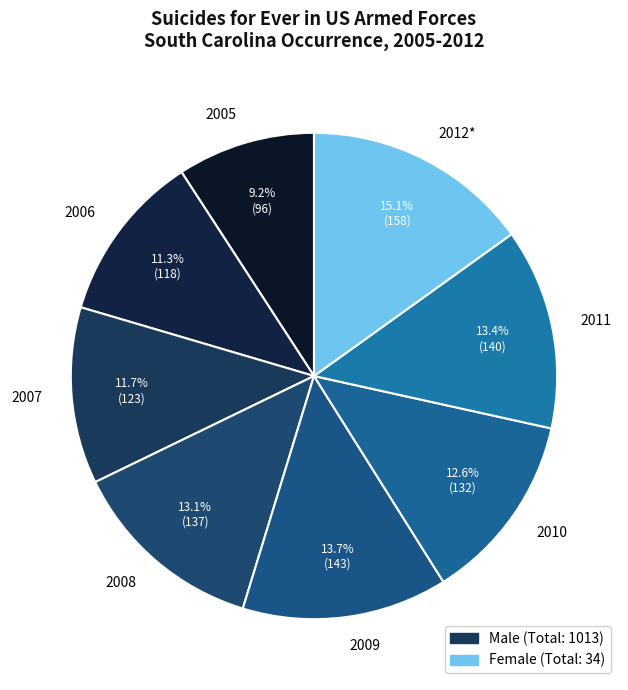

Is 2009 the majority of the pie?

No